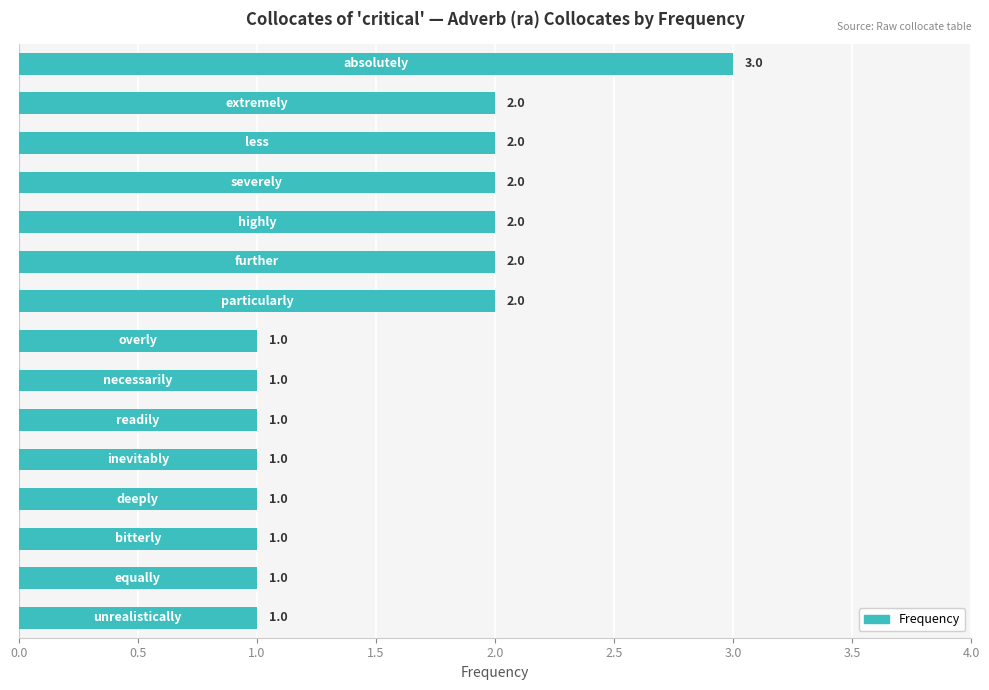

Reading bottom to top, transcribe all the data shown in this chart.

1	1	1	1	1	1	1	1	2	2	2	2	2	2	3